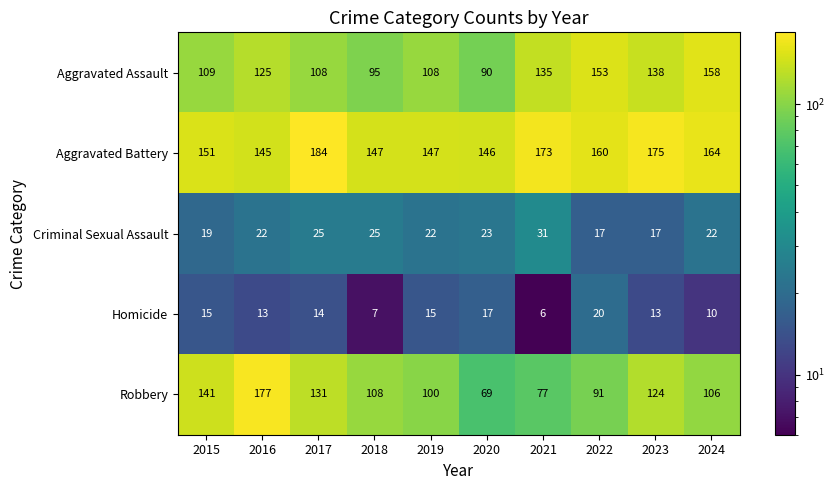

Rank the series at 2021 from lowest to highest value.

Homicide, Criminal Sexual Assault, Robbery, Aggravated Assault, Aggravated Battery